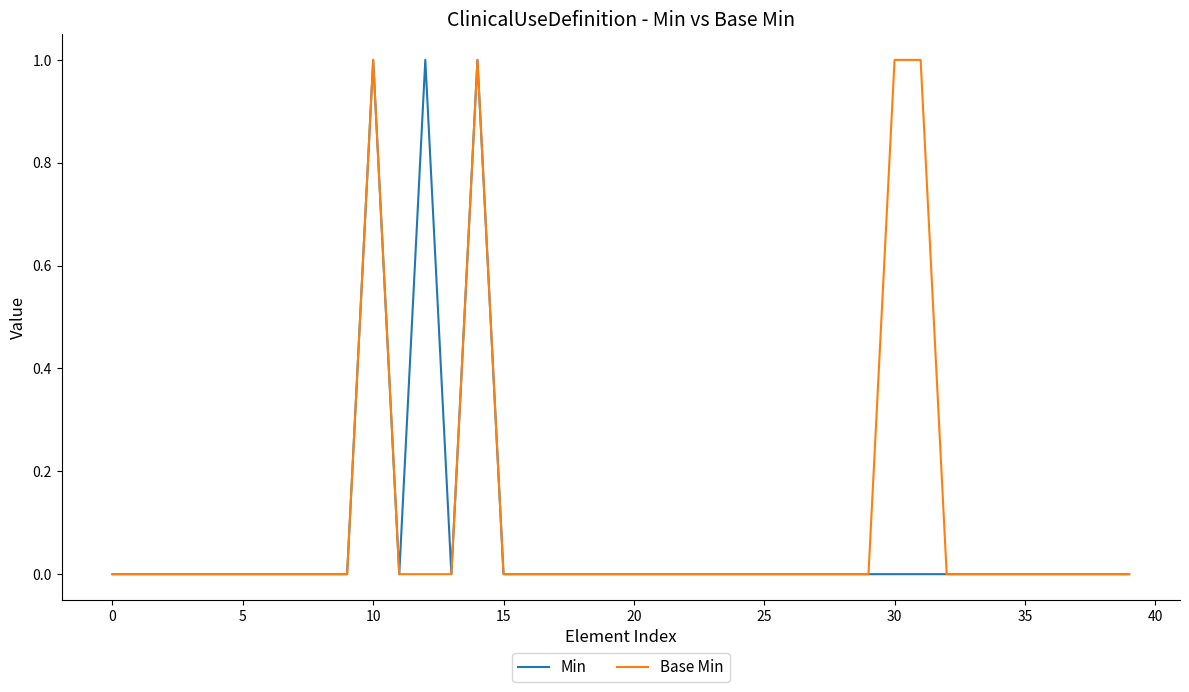

Reading left to right, what are all the values shown in this chart?

Min: 0	0	0	0	0	0	0	0	0	0	1	0	1	0	1	0	0	0	0	0	0	0	0	0	0	0	0	0	0	0	0	0	0	0	0	0	0	0	0	0
Base Min: 0	0	0	0	0	0	0	0	0	0	1	0	0	0	1	0	0	0	0	0	0	0	0	0	0	0	0	0	0	0	1	1	0	0	0	0	0	0	0	0